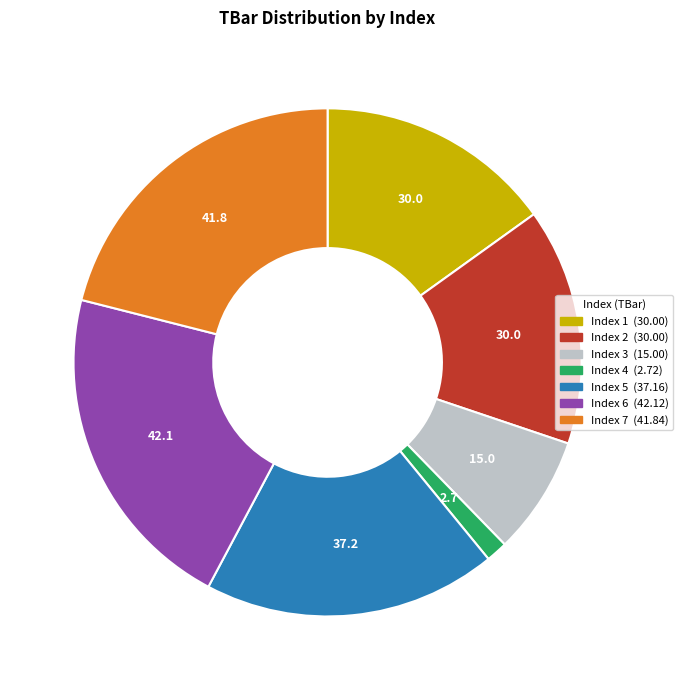

Does any single category account for the majority?

No